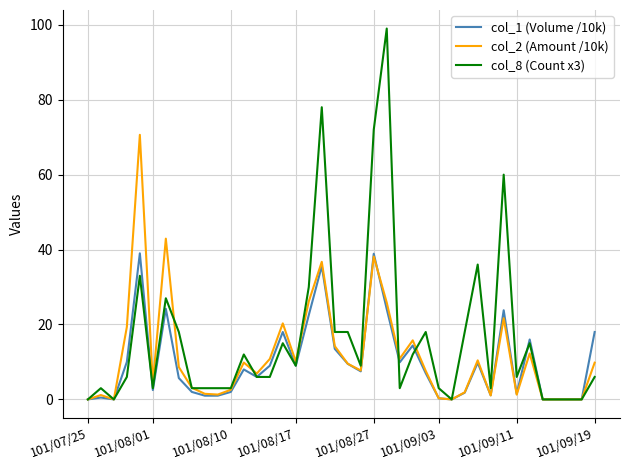

Which series has the largest total across all categories?

col_8 (Count x3)